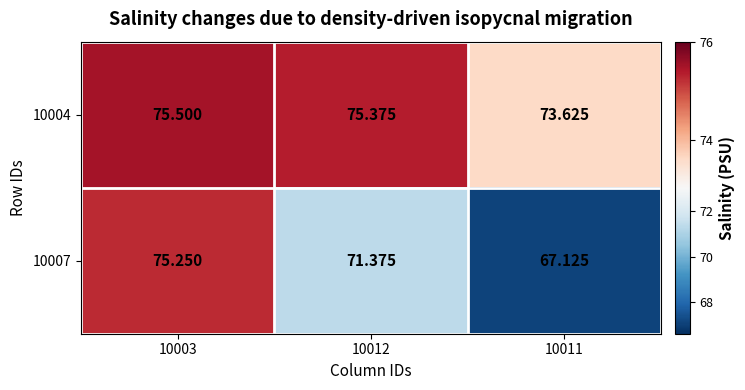

Is the value of 10004 at 10003 greater than the value of 10007 at 10012?

Yes